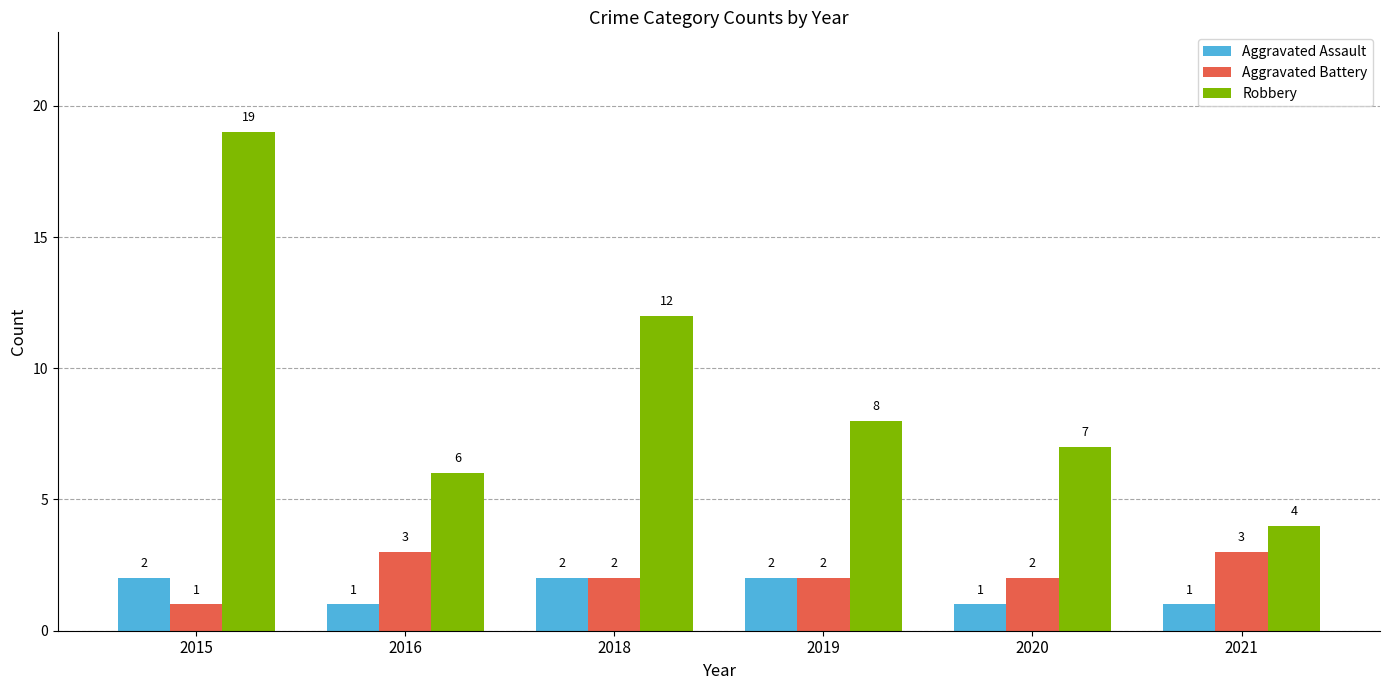

What is the difference between the maximum and minimum values in the Aggravated Battery series?

2